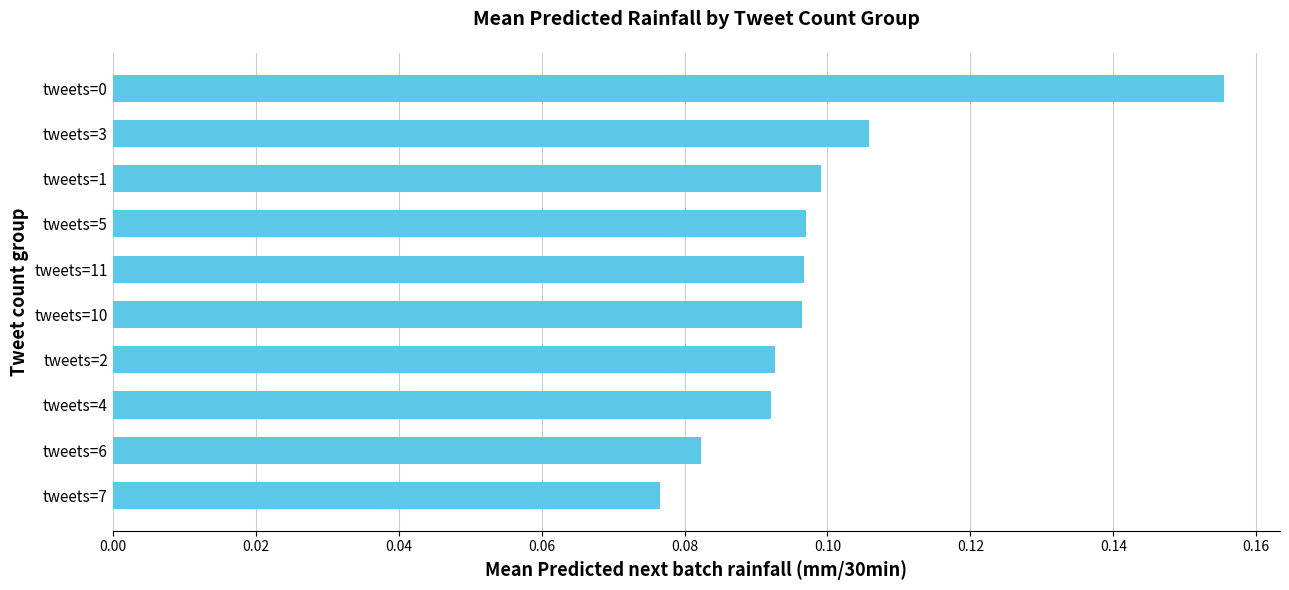

Does the chart contain stacked bars?

No